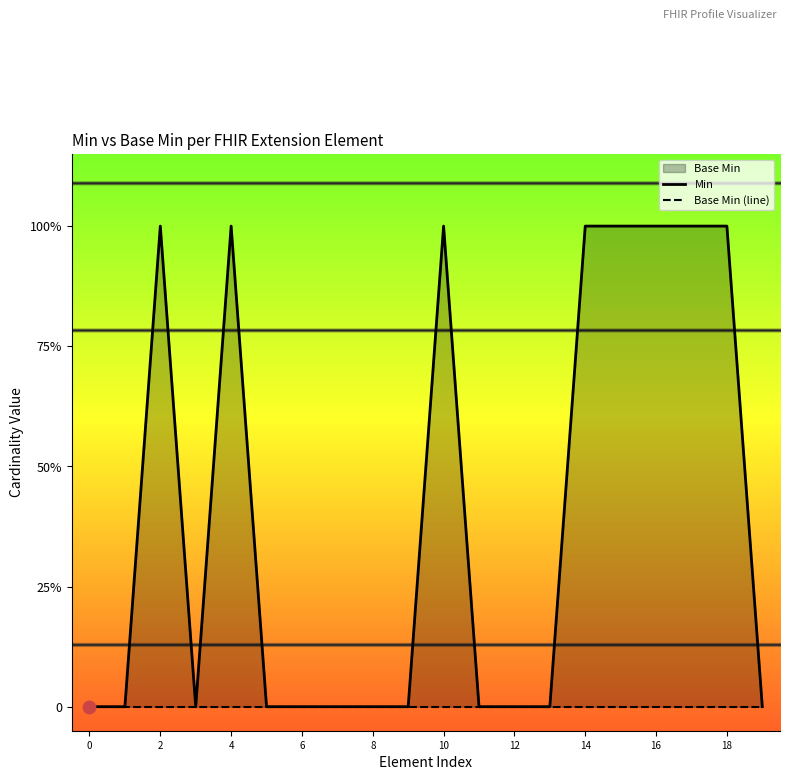

Which series contains the lowest Y value?

Min